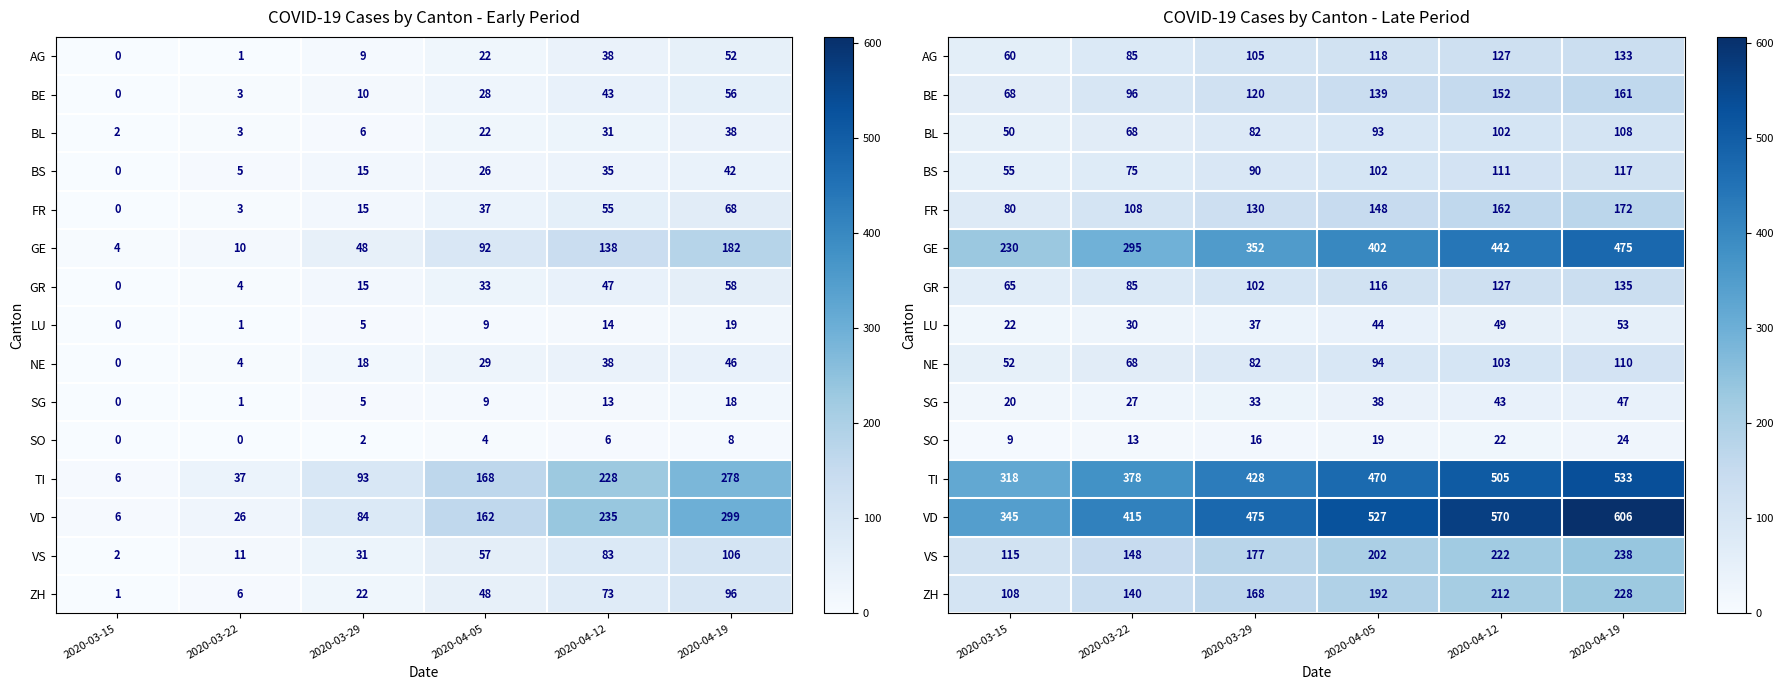

The NE series shows 68 at 2020-03-22. True or false?

True